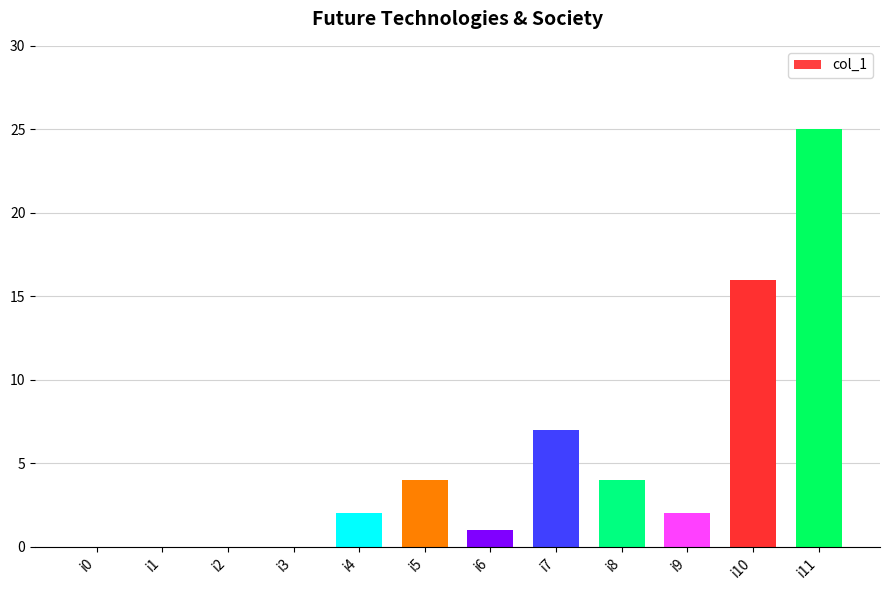

Where is the data nearest to the value 12?

i10